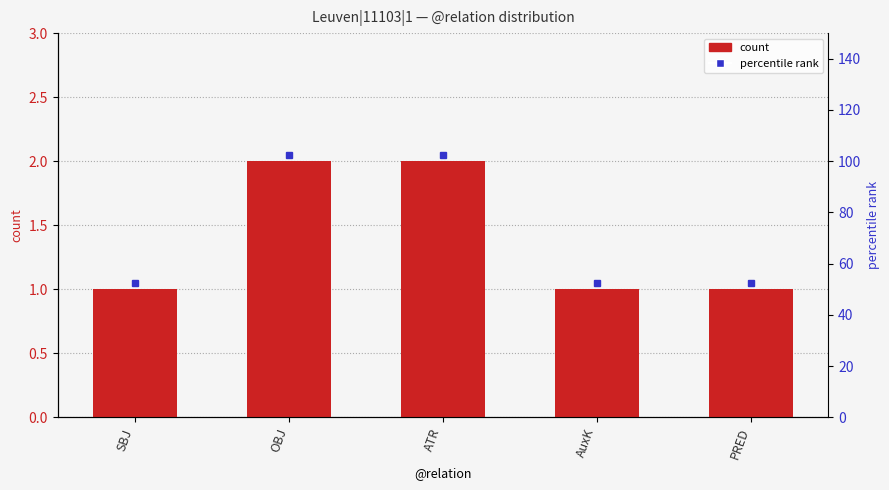

What is the difference between the second highest and minimum values?

1